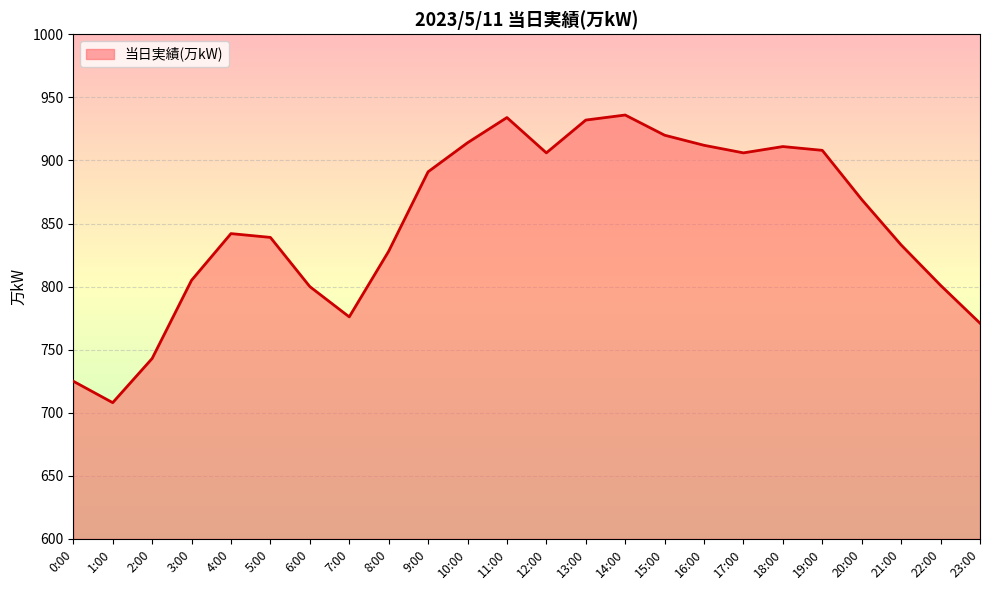

The chart shows a value of 231 at 13:00. True or false?

False